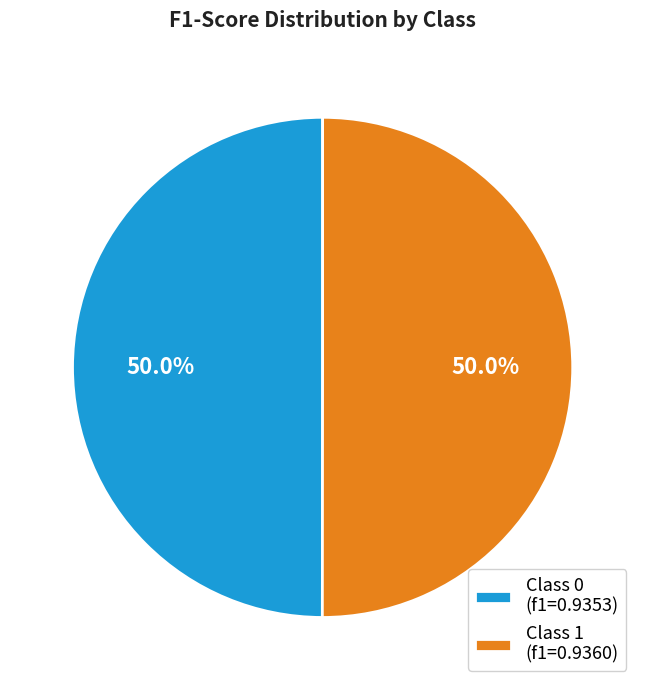

Do Class 1 (f1=0.9360) and Class 0 (f1=0.9353) together represent more than half of the pie?

Yes